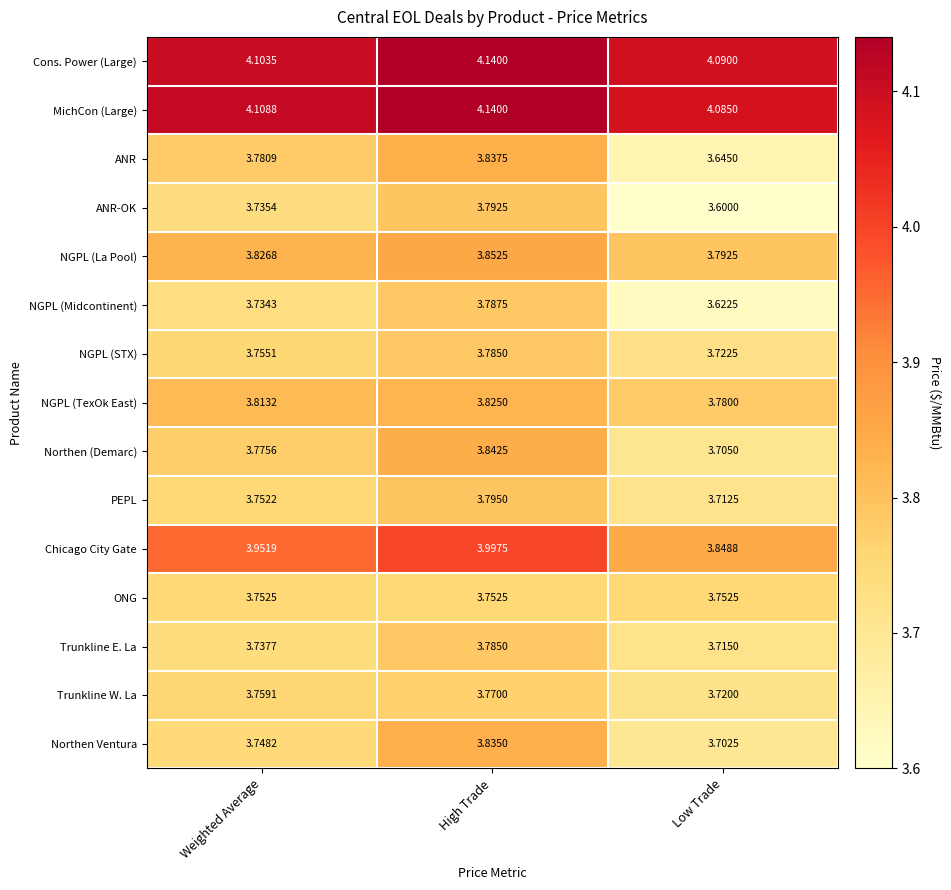

At which label is ANR closest to 3?

Low Trade